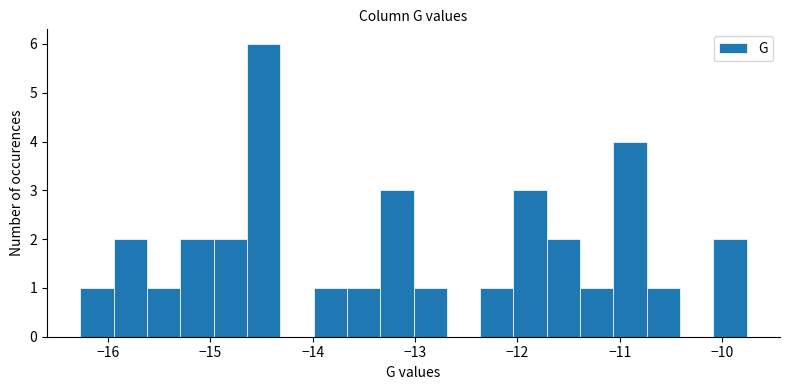

Around what value on the x-axis is the tallest bar? Give the approximate position of its centre, as read against the axis.

-14.5